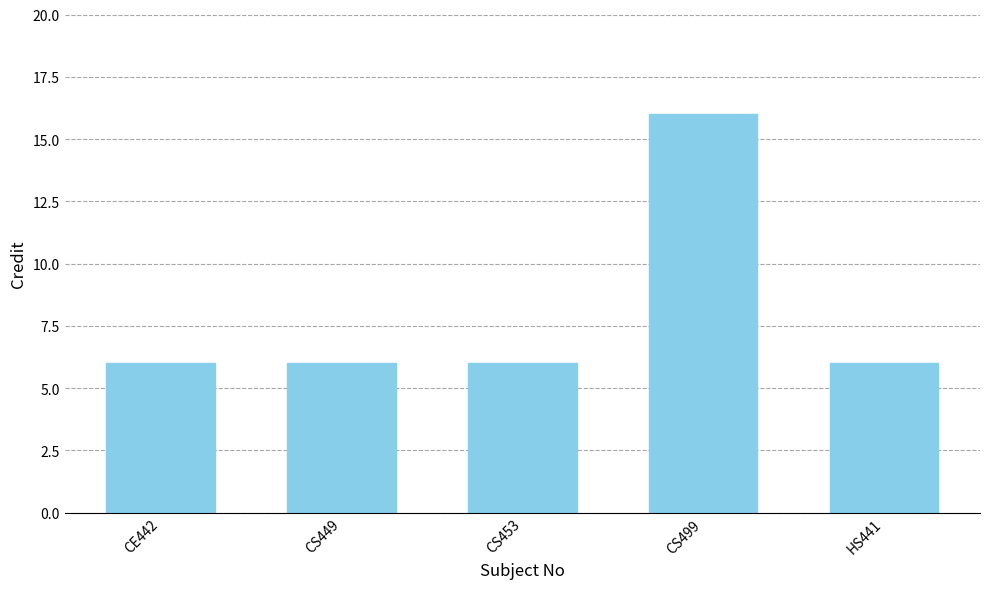

What is the label of the 4th bar from the right?

CS449